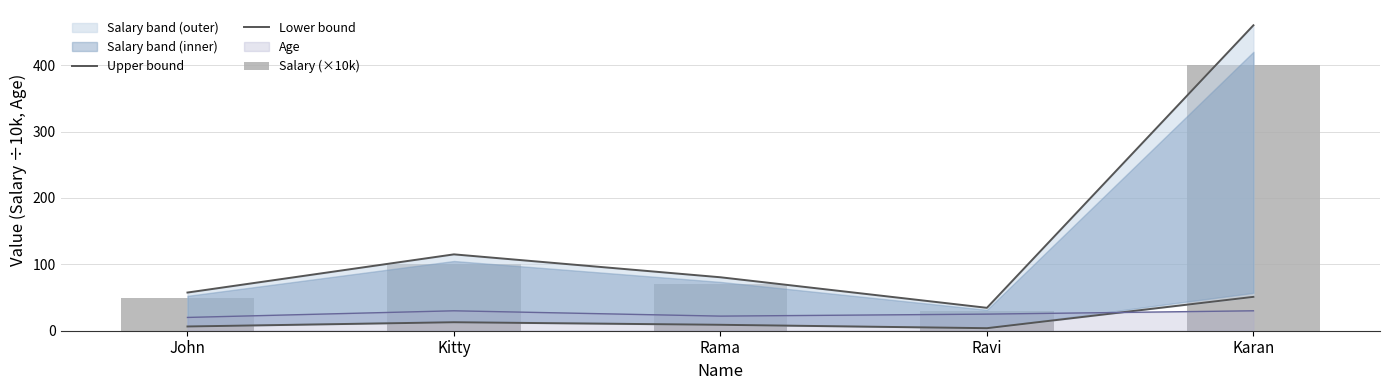

The Age series shows 20 at John. True or false?

True